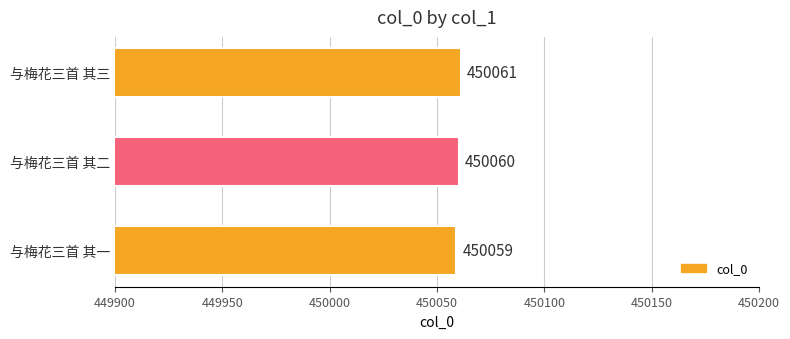

The value at 与梅花三首 其一 is 450059. True or false?

True